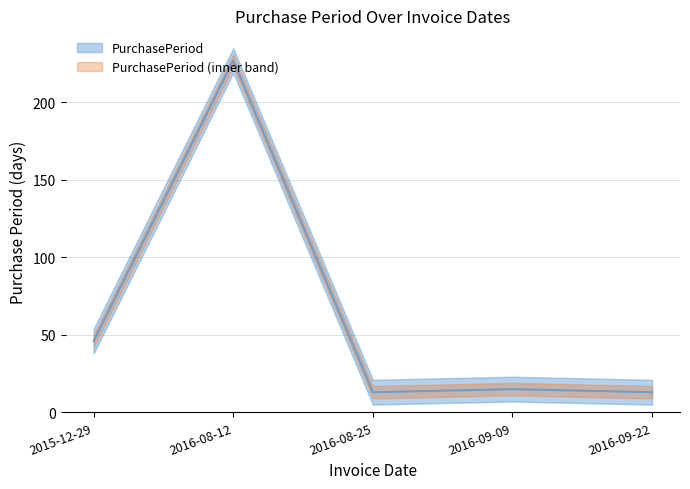

Reading left to right, what are all the values shown in this chart?

2015-12-29=46	2016-08-12=227	2016-08-25=13	2016-09-09=15	2016-09-22=13